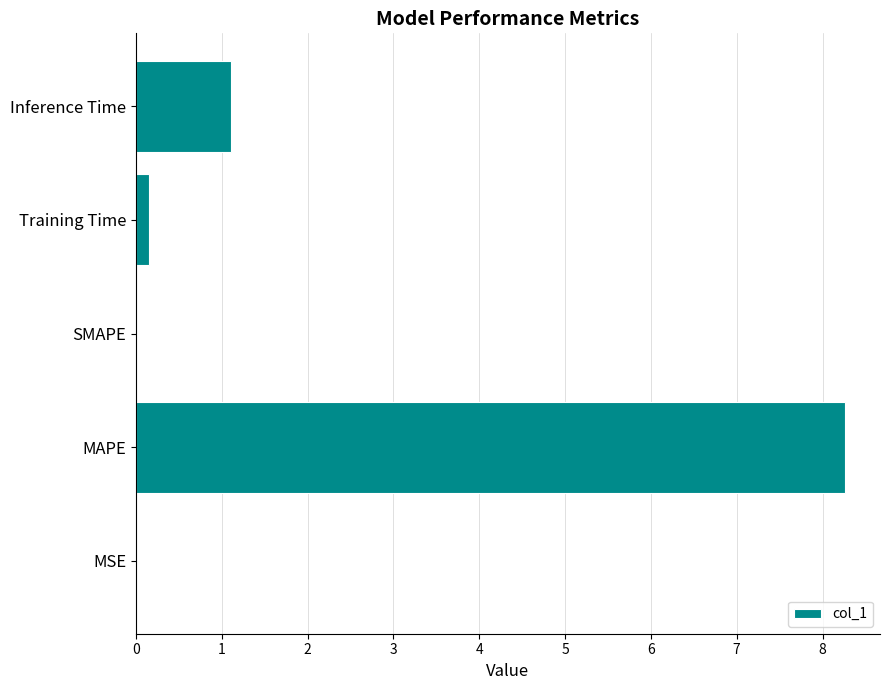

Is it true that the value at Training Time is 0.2?

True